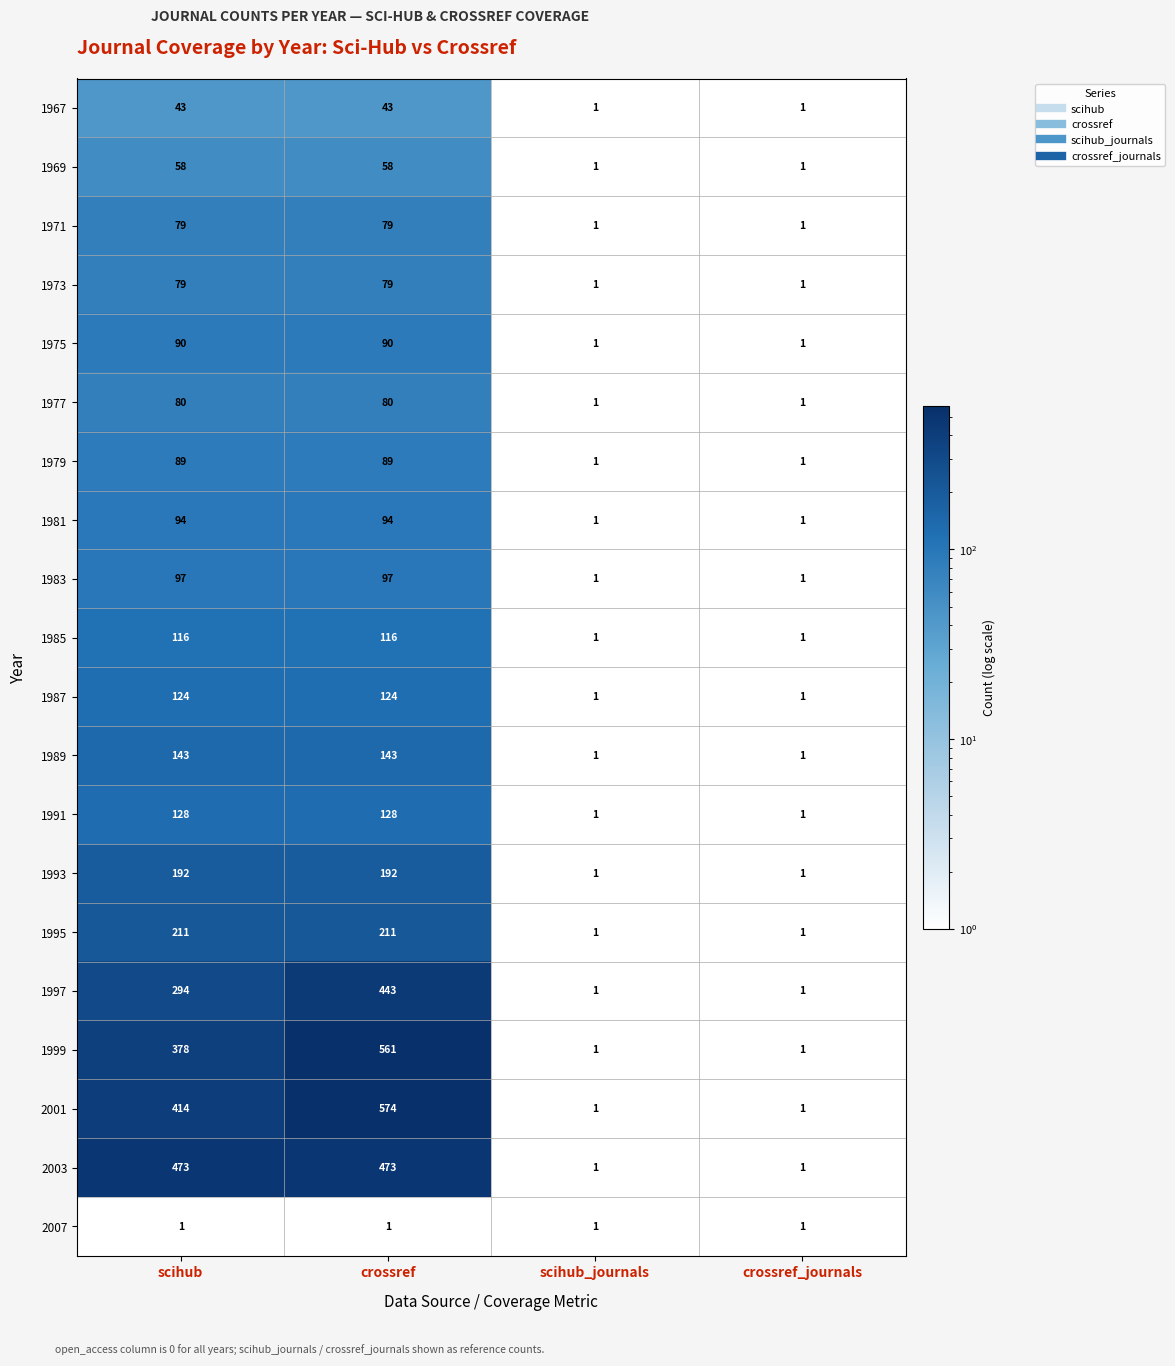

Which series has the largest range (max minus min)?

2001